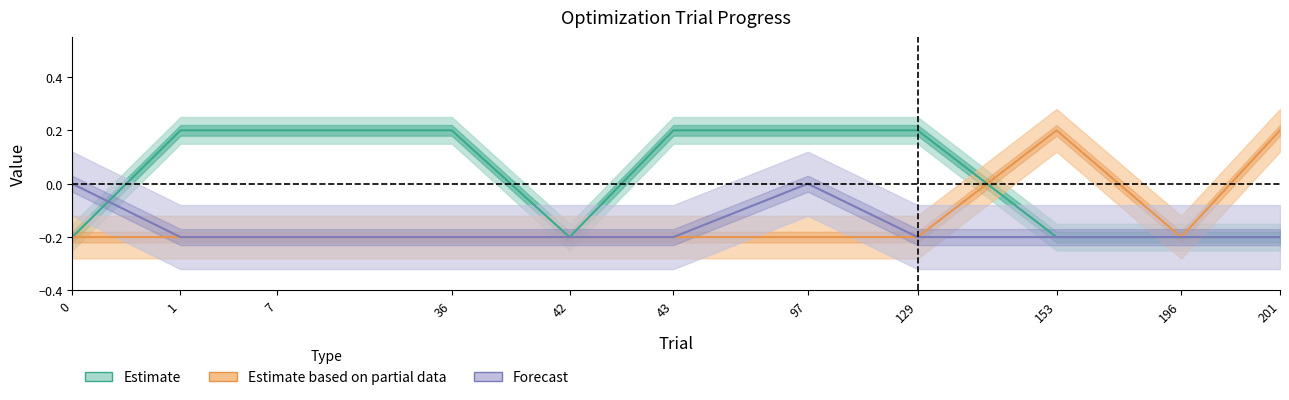

Does the chart display data point markers on the line(s)?

No